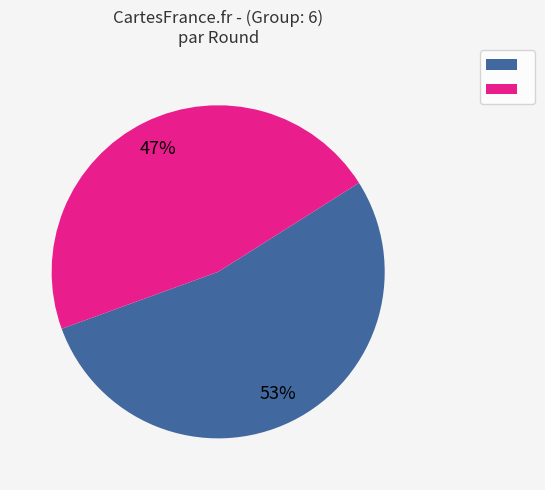

Is there any slice that represents more than half of the pie?

Yes